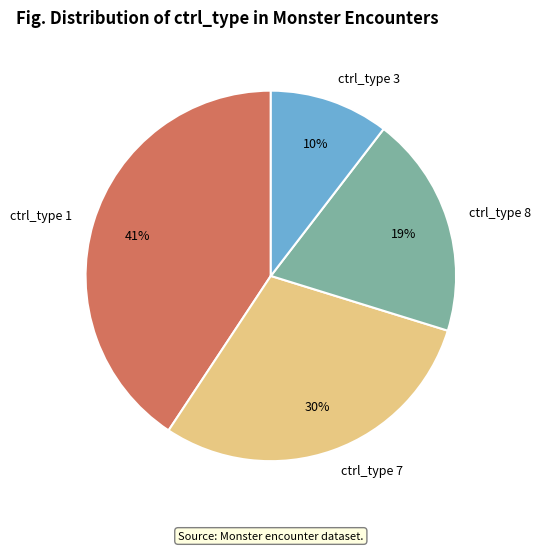

To the nearest percent, what percentage of the pie is ctrl_type 1?

41%